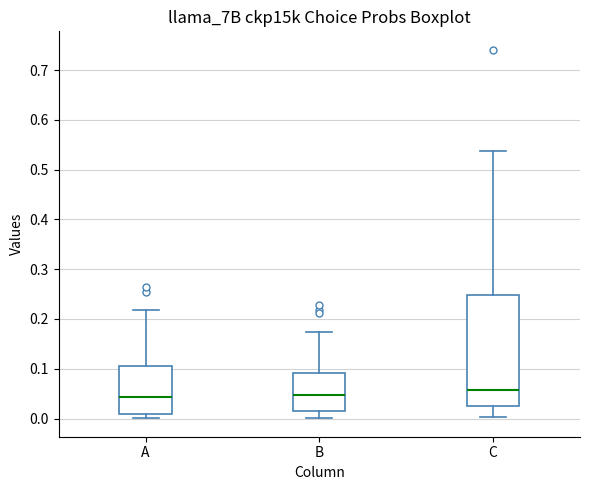

Reading left to right, transcribe this box plot: for each box, give where its median line is, the range the box spans, and where its two whiskers end, as read against the y-axis. The values are not printed on the chart, so give them approximately, as read against the axis.

A: median 0.04, box 0.01 to 0.11, whiskers 0.00 to 0.22
B: median 0.05, box 0.02 to 0.09, whiskers 0.00 to 0.17
C: median 0.06, box 0.02 to 0.25, whiskers 0.00 to 0.54